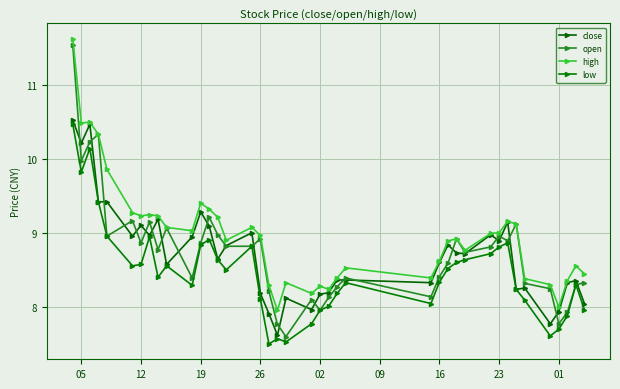

At how many categories does at least one series exceed 7?

40